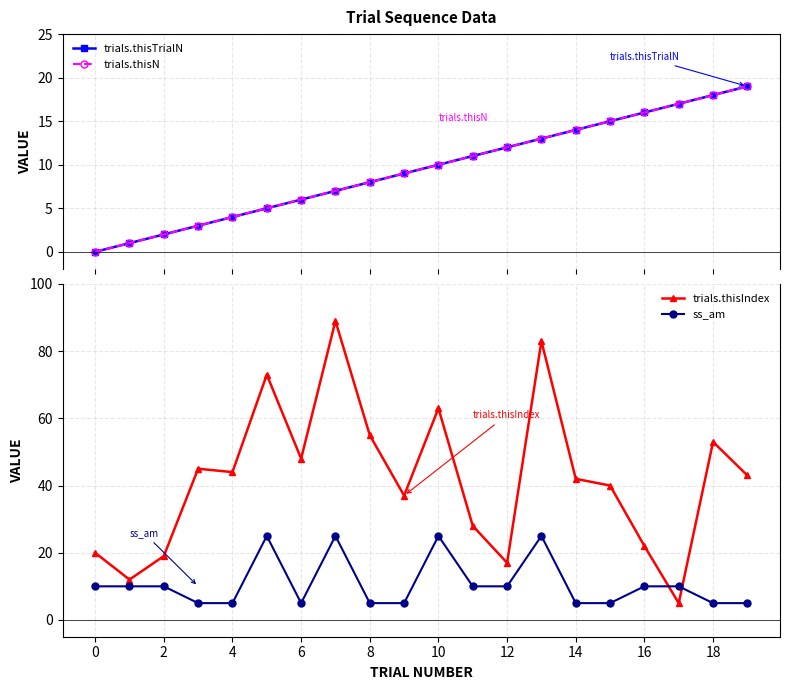

Which series ends up on top after the final intersection of trials.thisIndex and trials.thisN?

trials.thisIndex